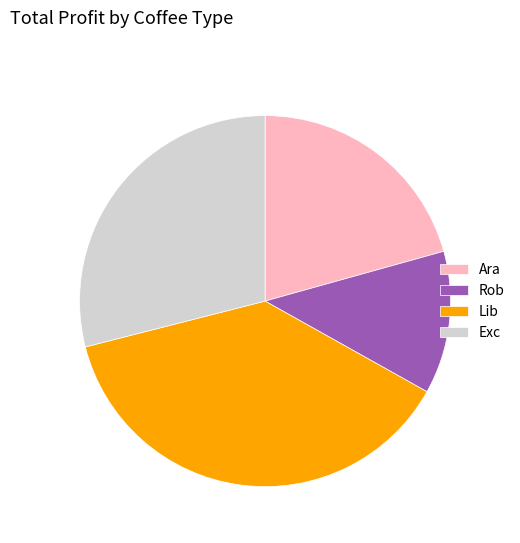

Which category has the biggest portion of the pie?

Lib